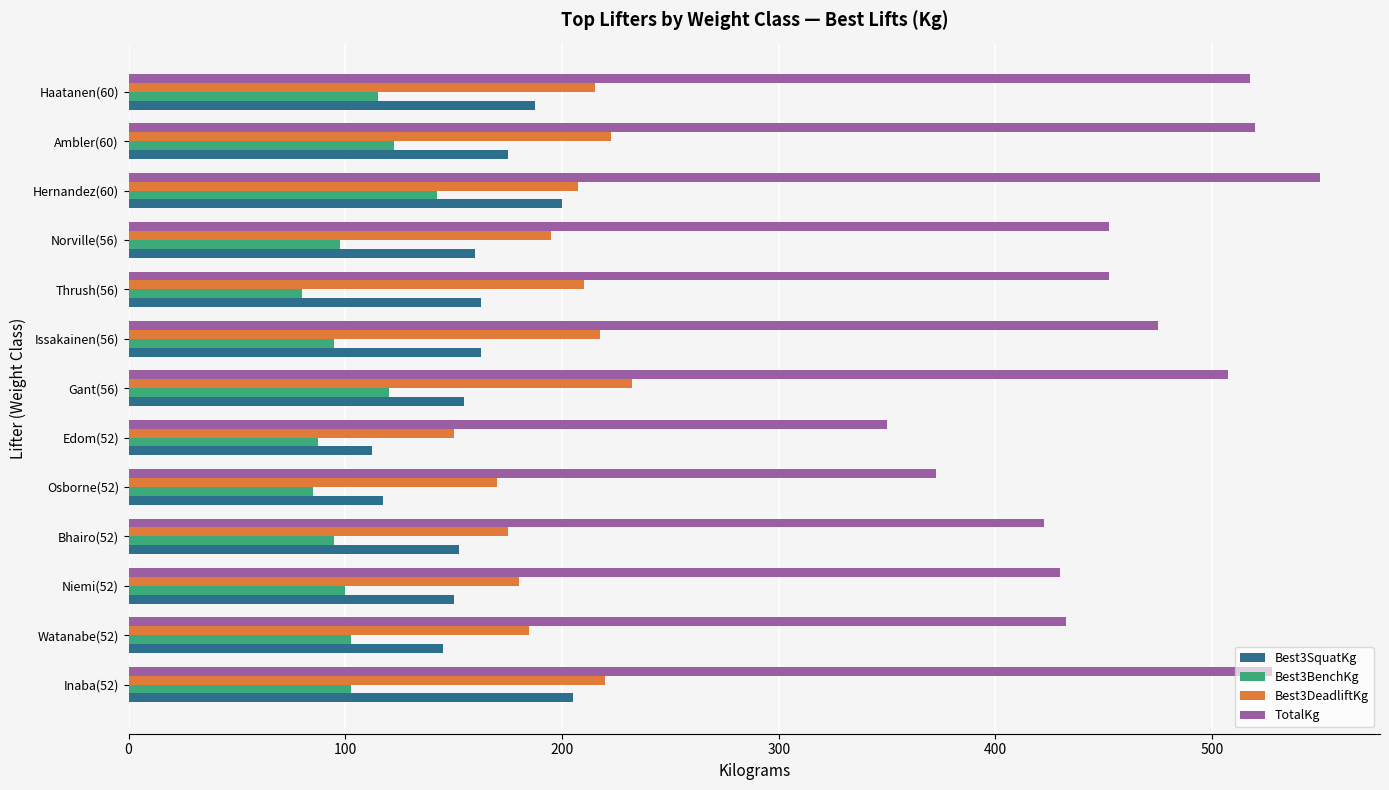

Which series has the largest range (max minus min)?

TotalKg